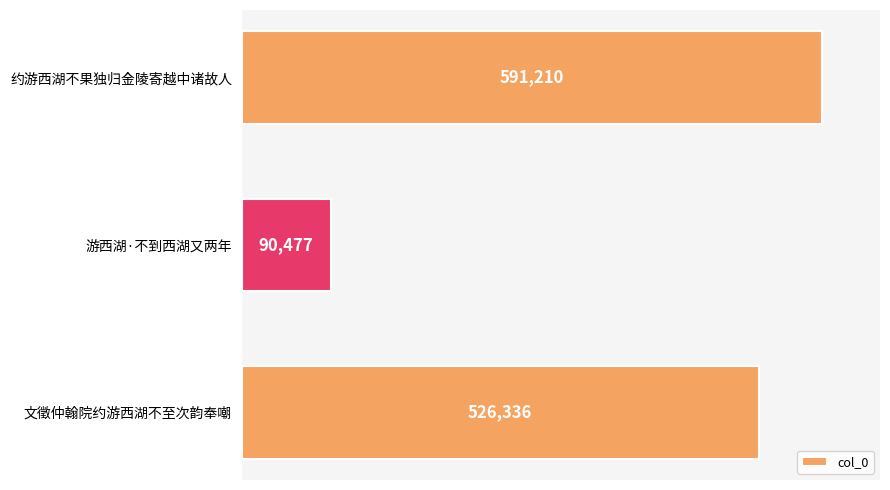

What is the change in value from 约游西湖不果独归金陵寄越中诸故人 to 游西湖·不到西湖又两年?

-500733